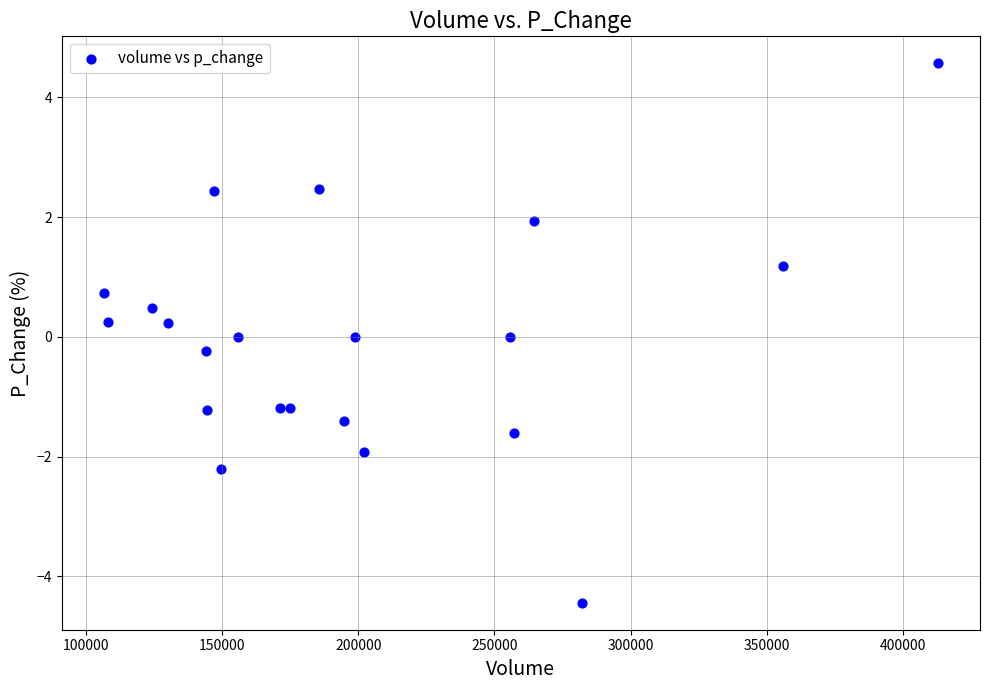

What is the range of X values (max minus min)?

306296.7